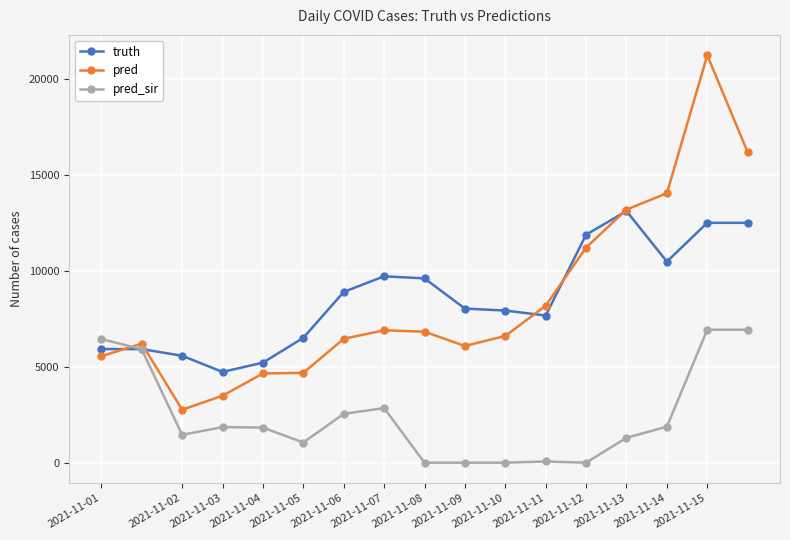

Which series has the largest range (max minus min)?

pred